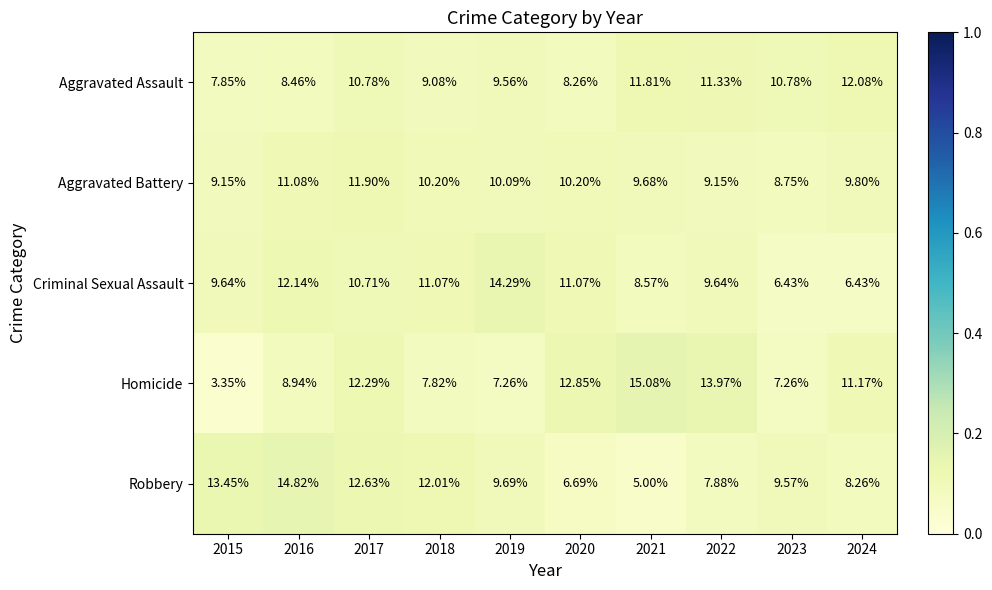

Which series has the largest range (max minus min)?

Homicide